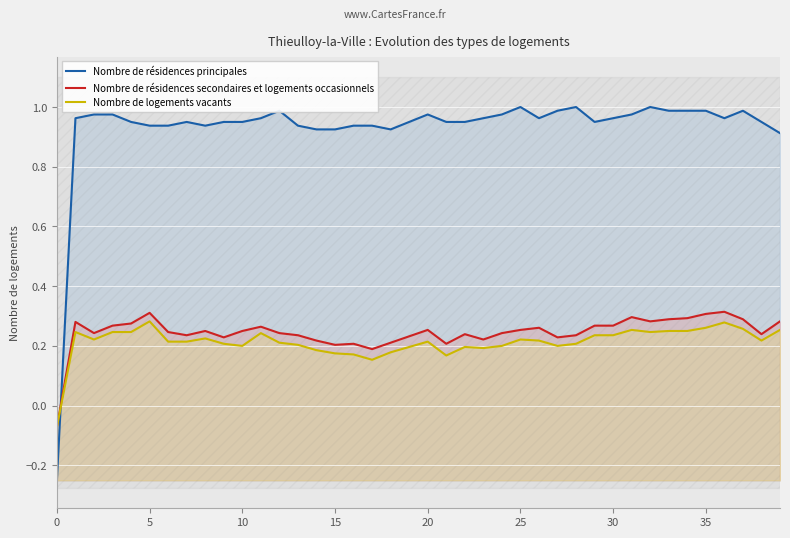

What is the label of the 39th point from the left?

38